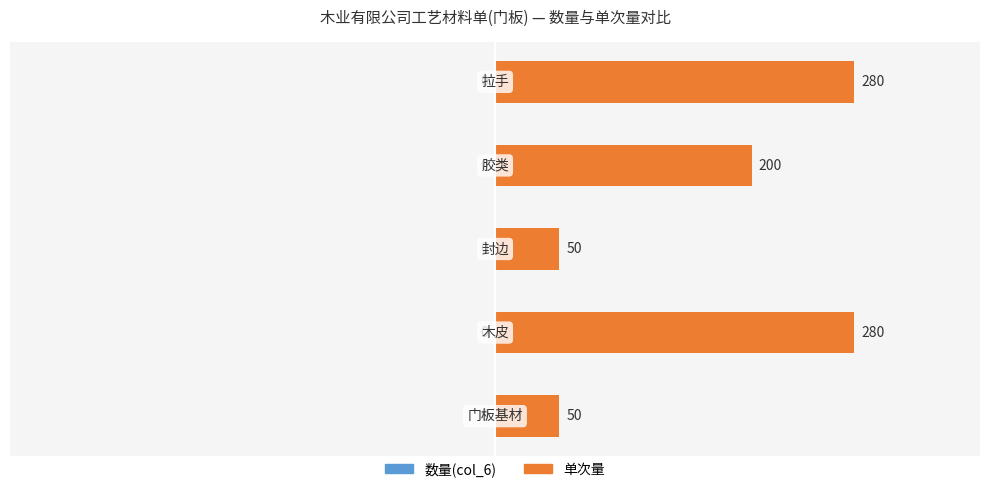

What is the minimum value shown in the chart?

50